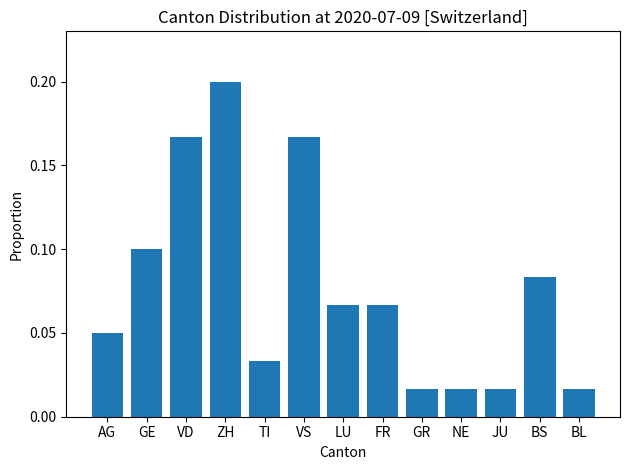

Are the bars grouped side by side (vs. stacked)?

No